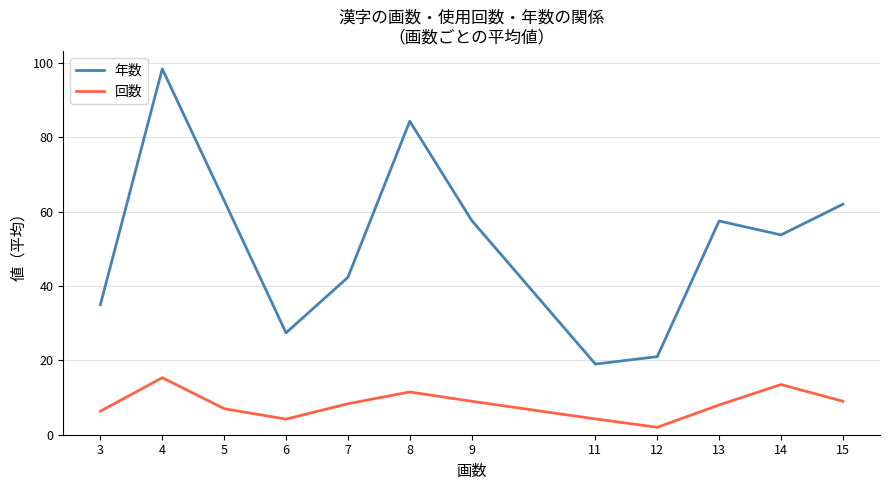

Which series has the largest range (max minus min)?

年数